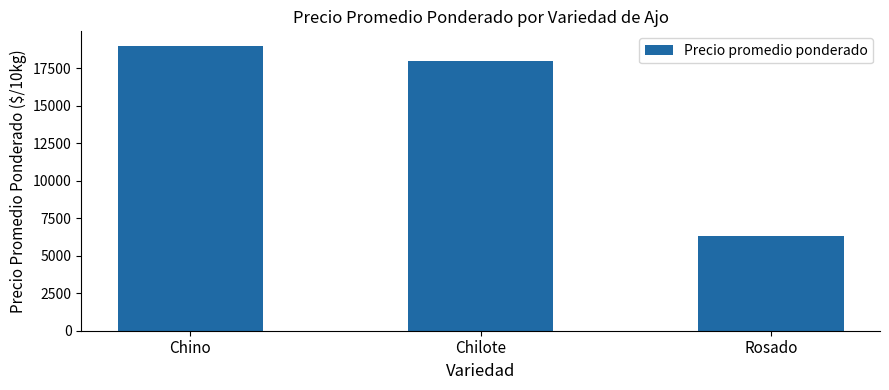

Does the chart contain stacked bars?

No